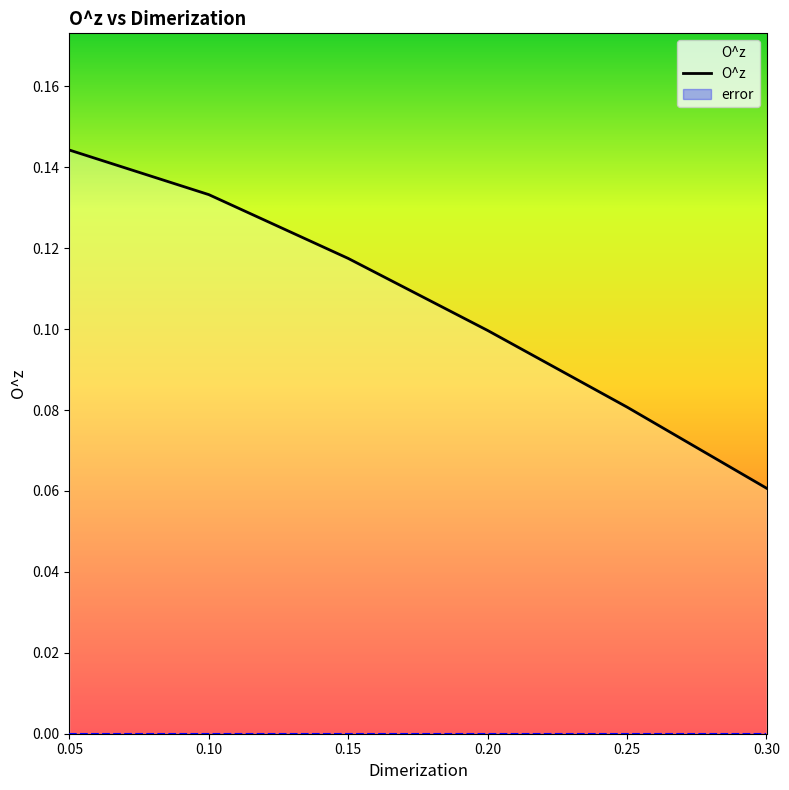

True or false: there are more than 1 points higher than both neighbors.

False